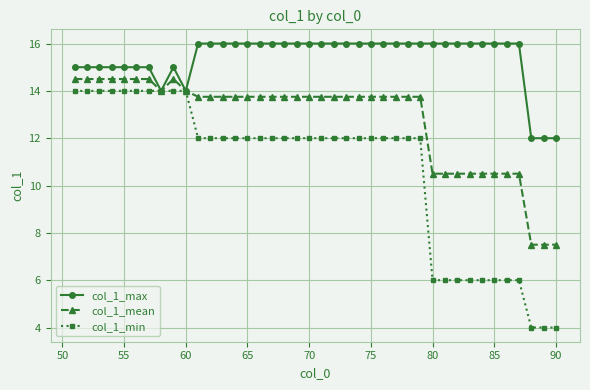

What is the value of the col_1_min point at the 3rd from the left?

14.0